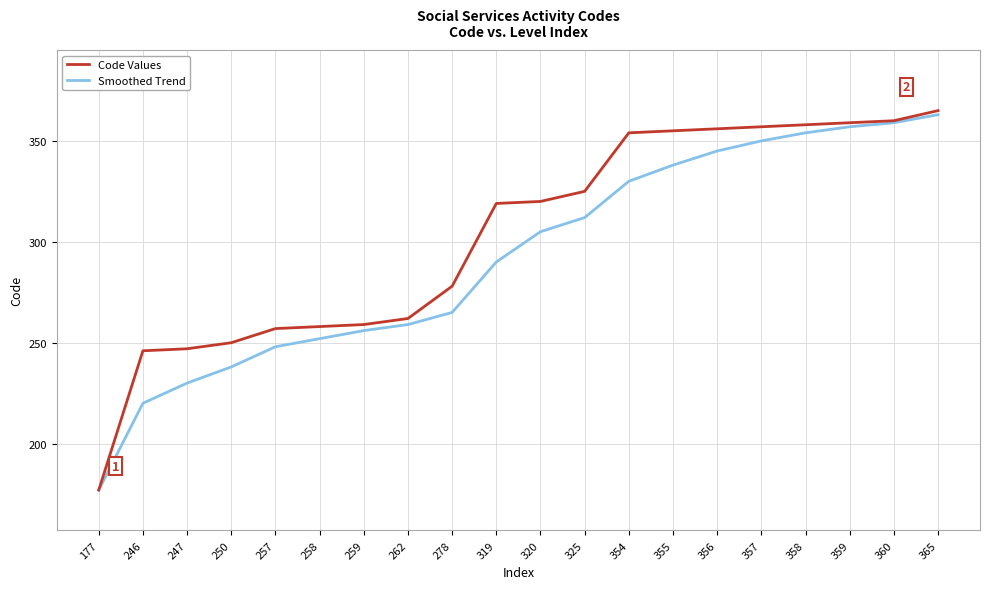

At which label is Code Values closest to 271?

278